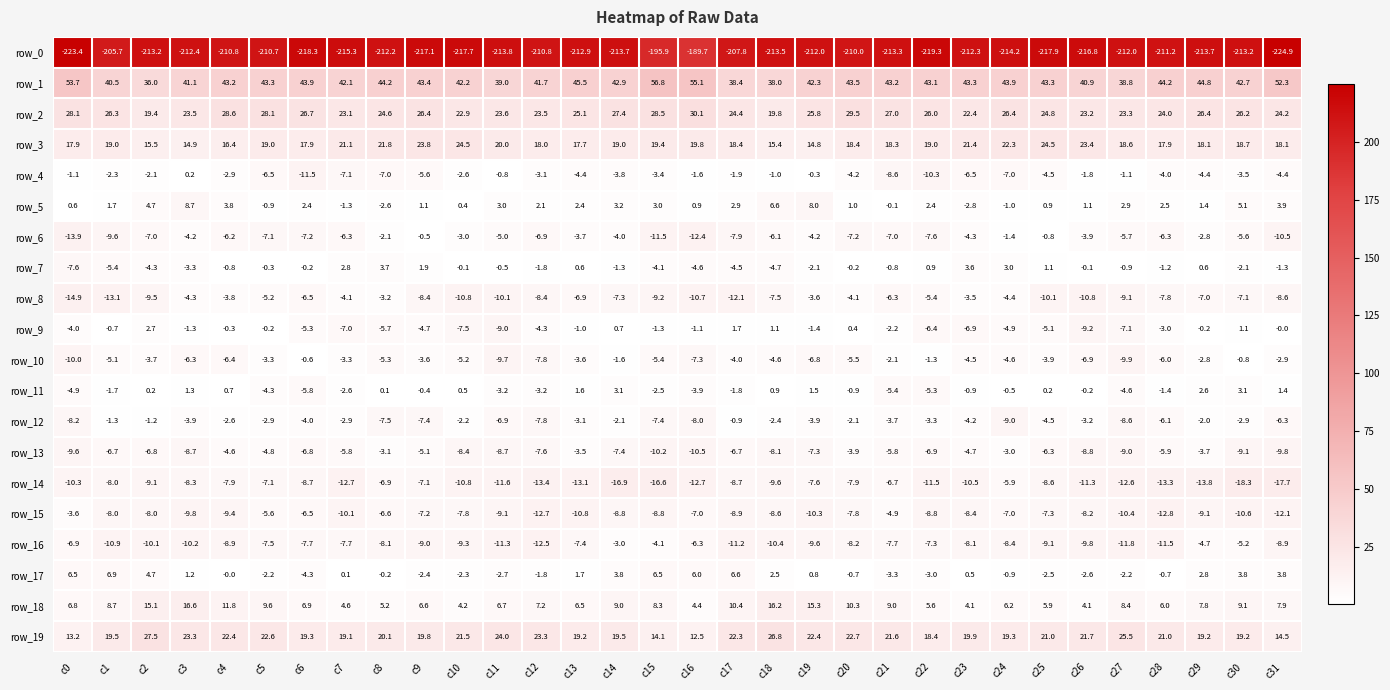

What is the sum of the row_17 values at c4 and c28?

-0.7